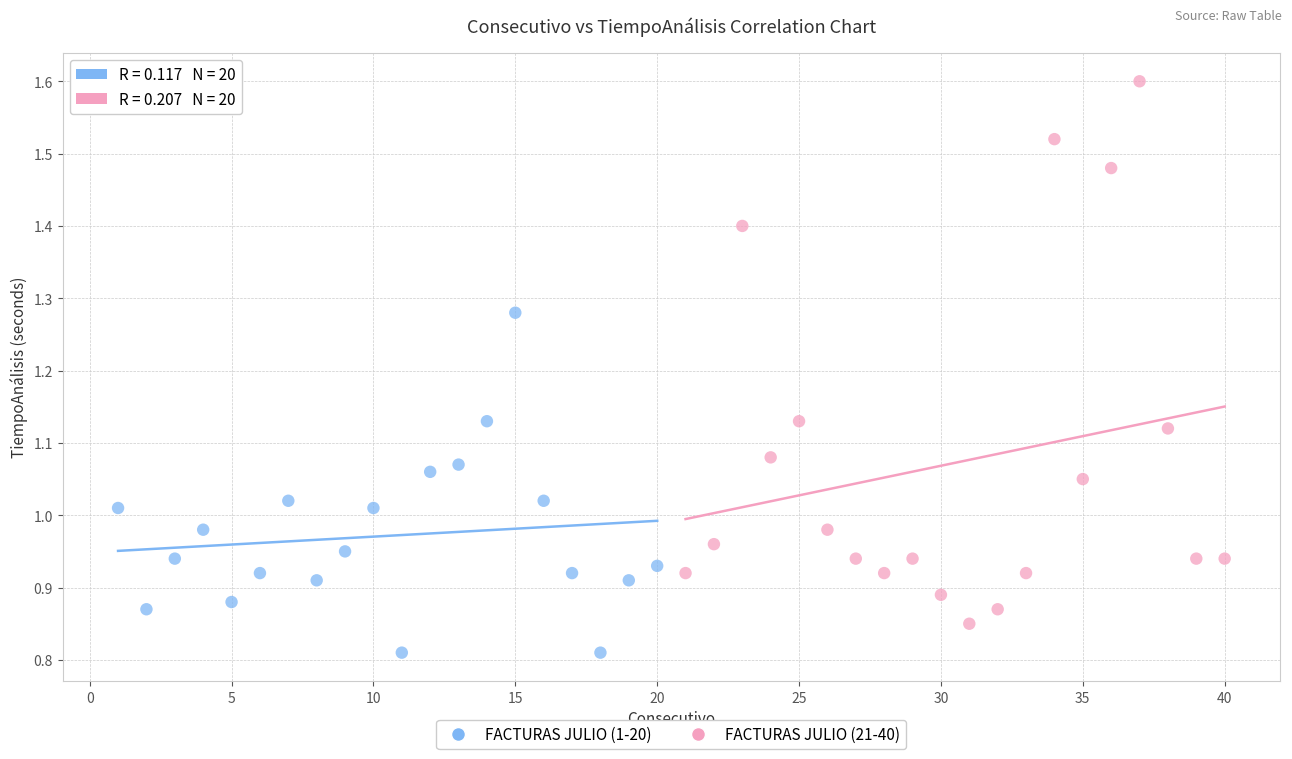

Which series has the widest spread of Y values?

FACTURAS JULIO (21-40)